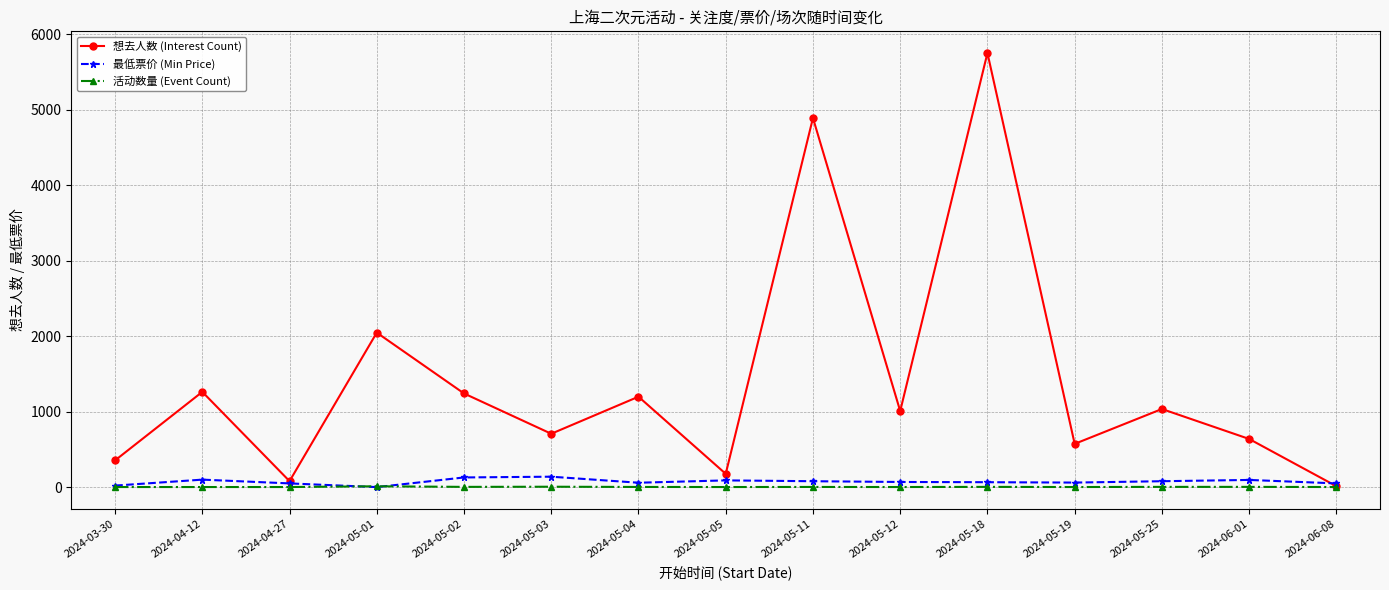

The value of 想去人数 (Interest Count) at 2024-05-19 is 573. True or false?

True